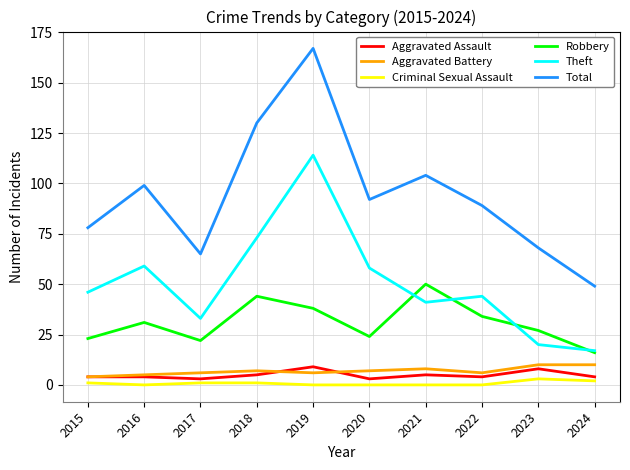

The Theft series shows 55 at 2021. True or false?

False